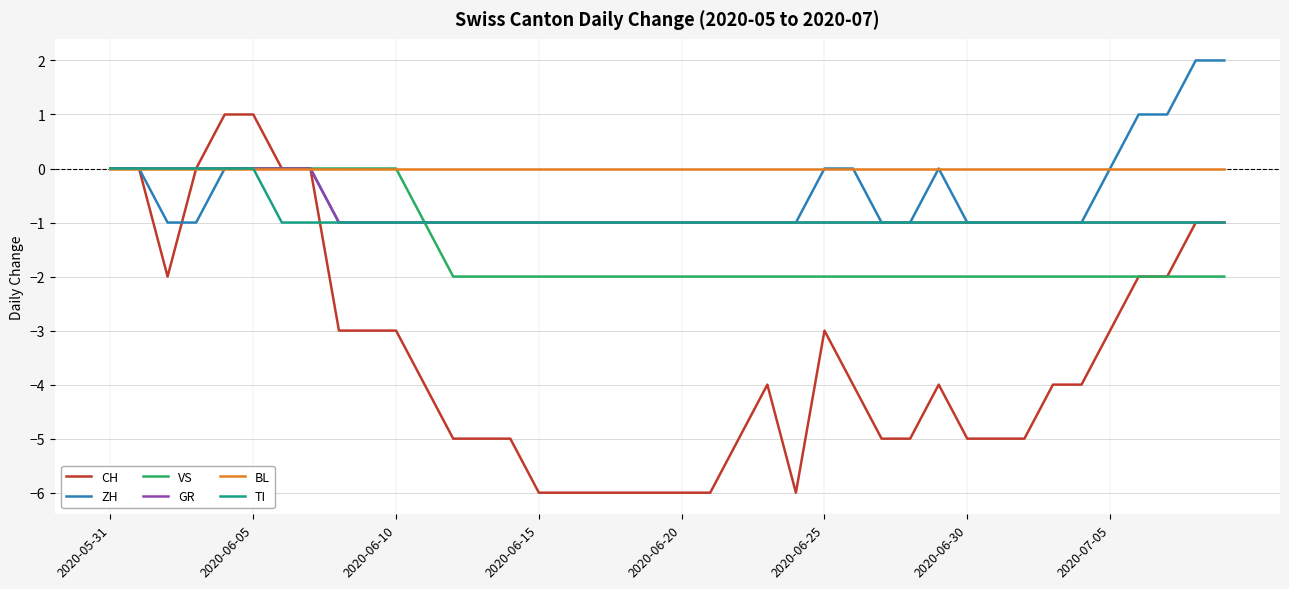

What is the minimum value shown in the chart?

-6